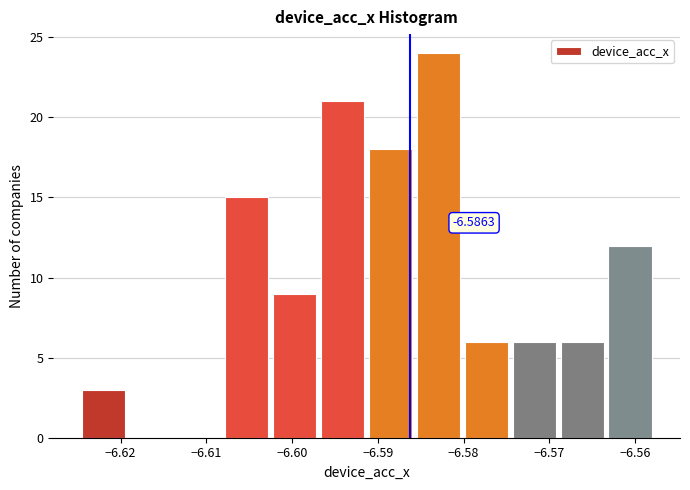

Over which range of the x-axis is the bar tallest?

-6.585 to -6.580